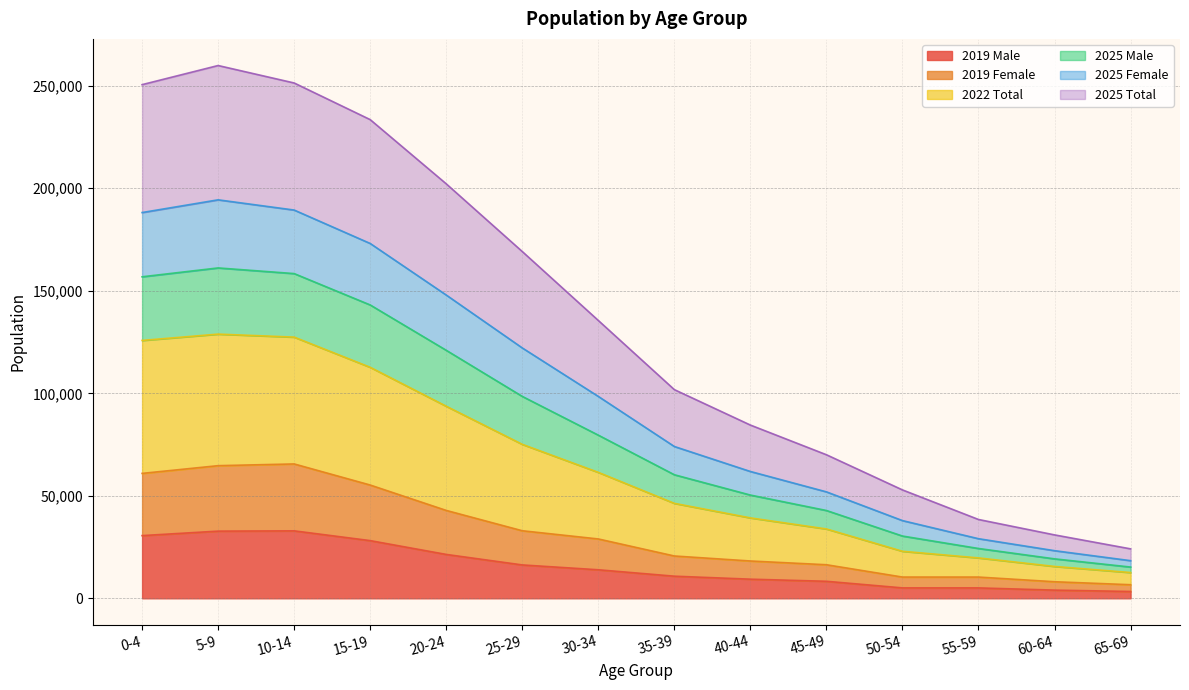

What is the difference between the second highest and second lowest values in the 2019 Male series?

28775